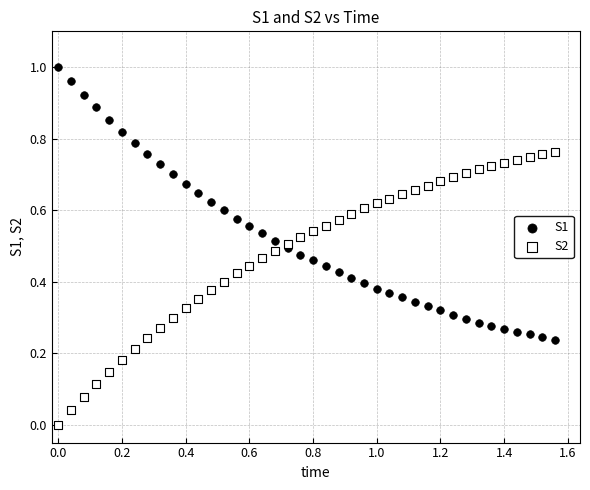

Which series reaches the maximum Y coordinate?

S1